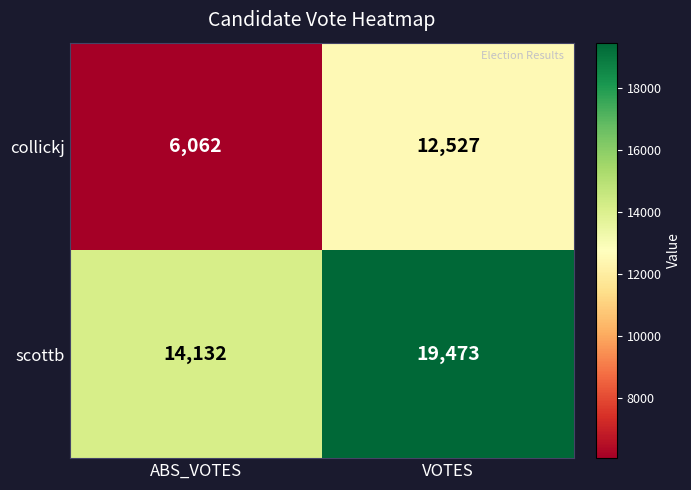

At which label does scottb reach its peak?

VOTES